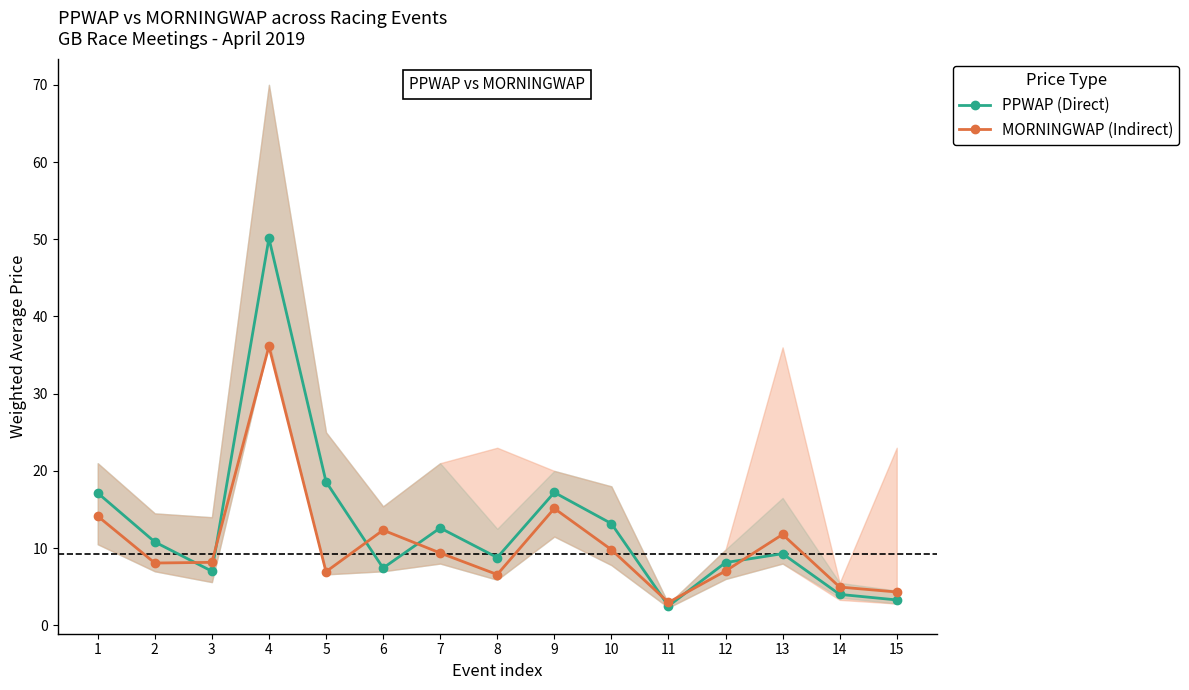

What is the value of the PPWAP (Direct) point at the 13th from the left?

9.3